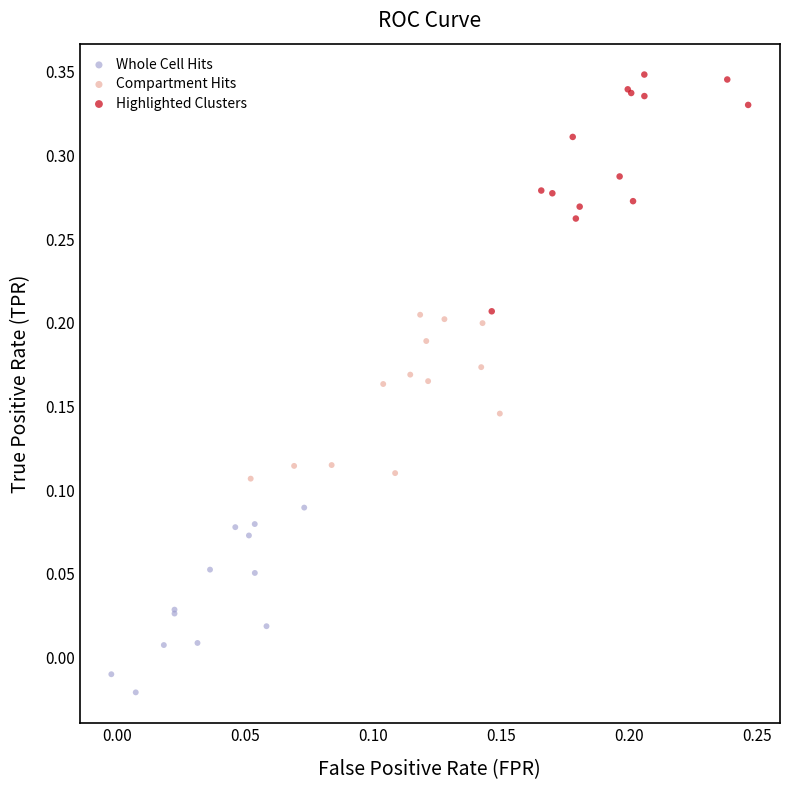

Which series has the largest Y range (max minus min)?

Highlighted Clusters